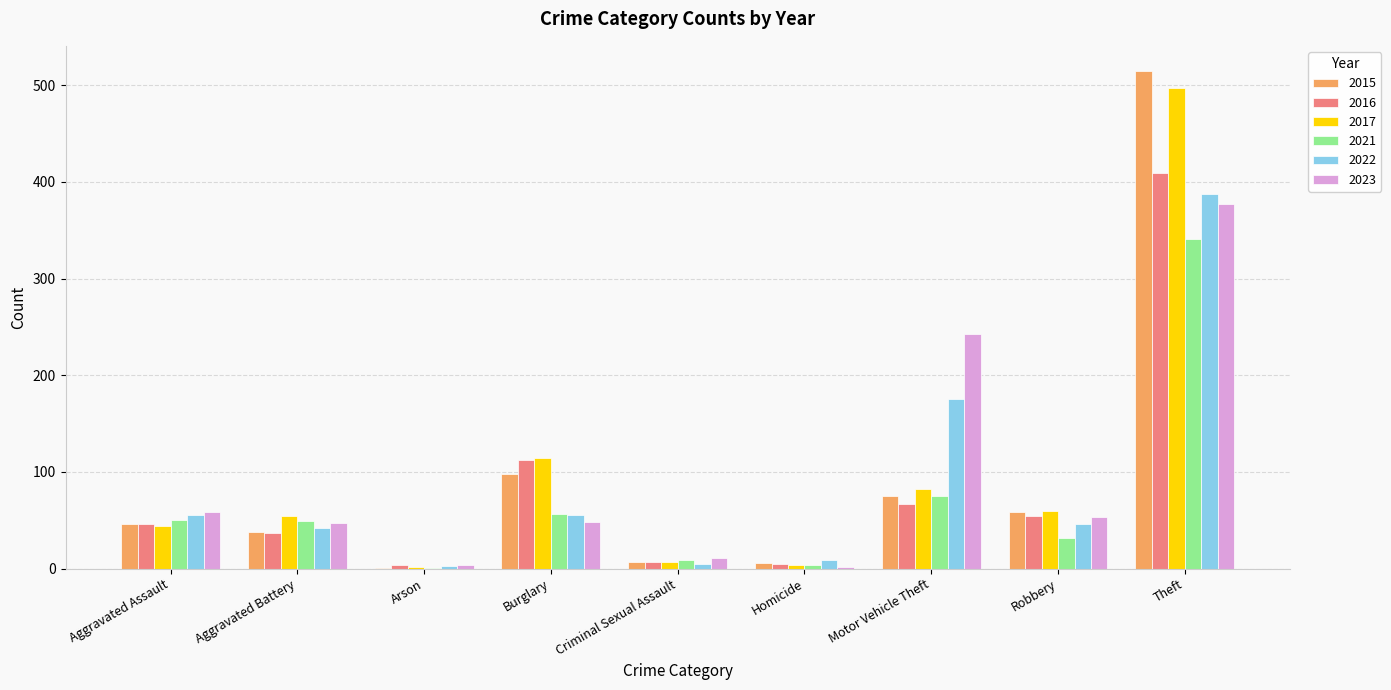

True or false: 2021 has a value of 78 at Burglary.

False